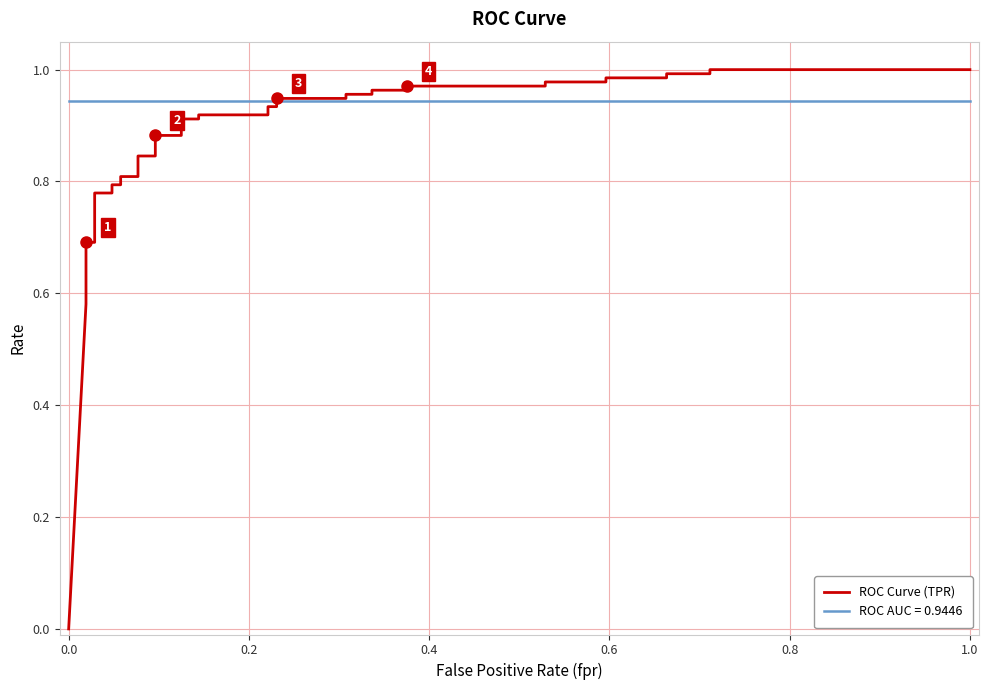

Count the number of values greater than 0.

39